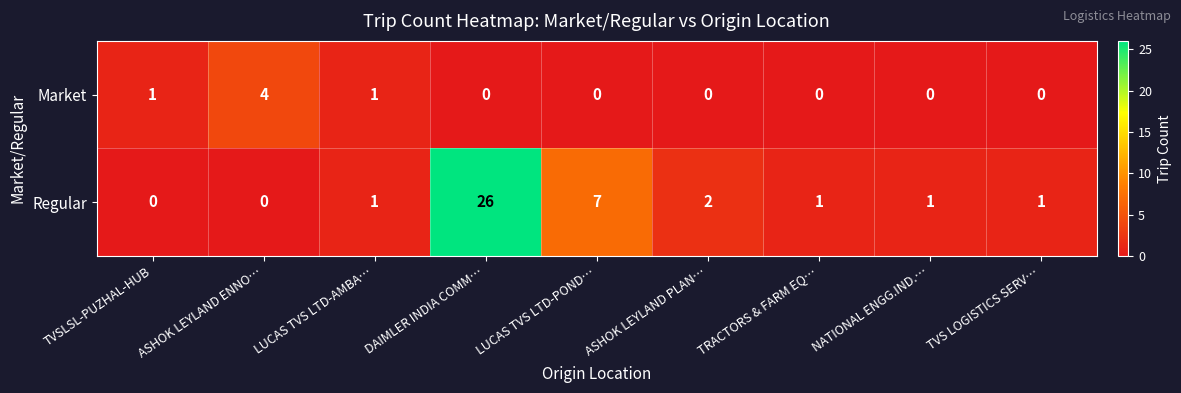

How many distinct data groups are displayed?

2